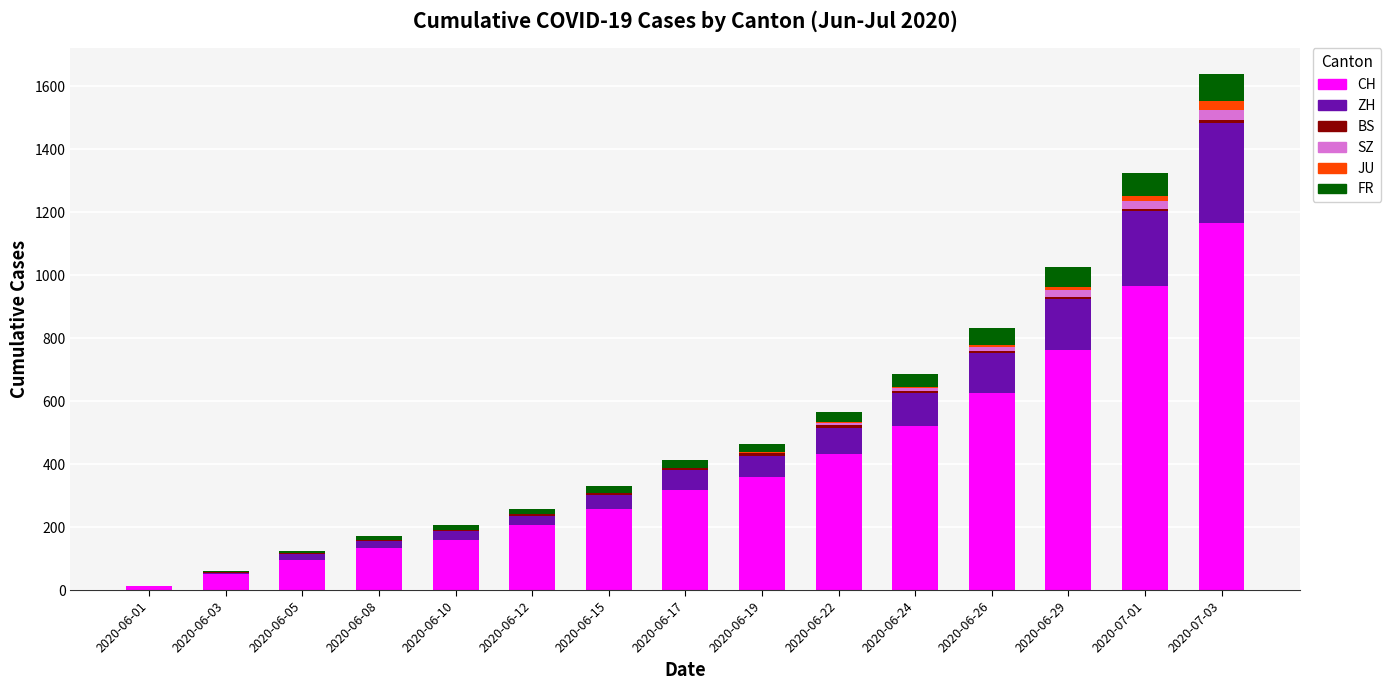

How many data points does each series have?

15